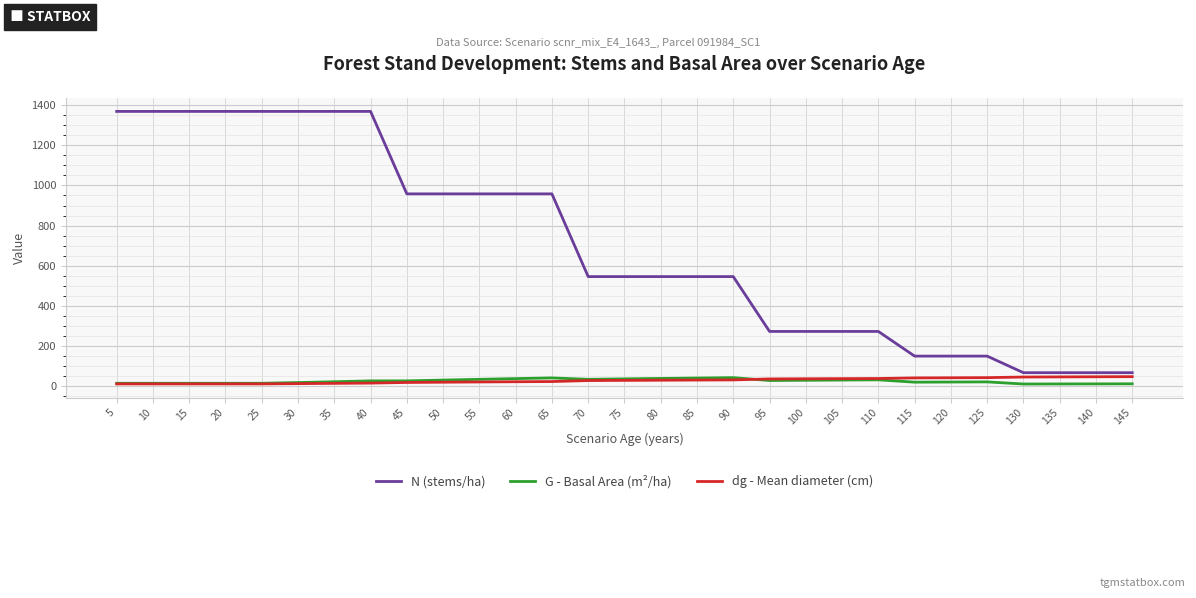

What is the spread (max minus min) of values at 105?

242.2